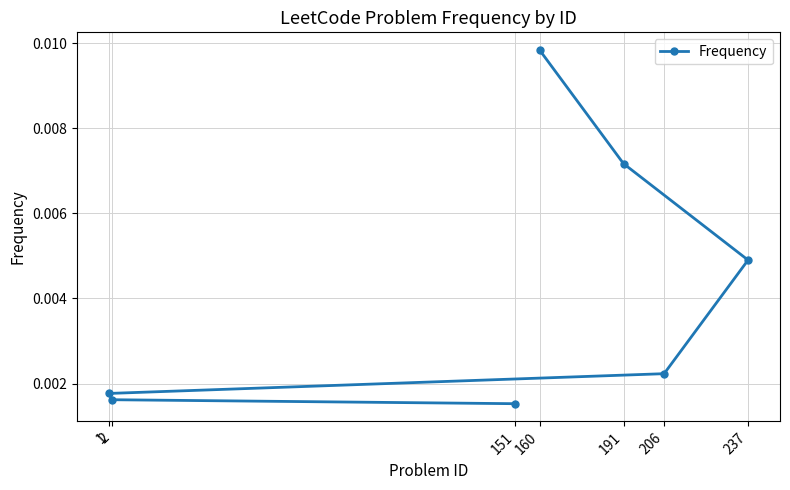

Does the chart have visible grid lines?

Yes